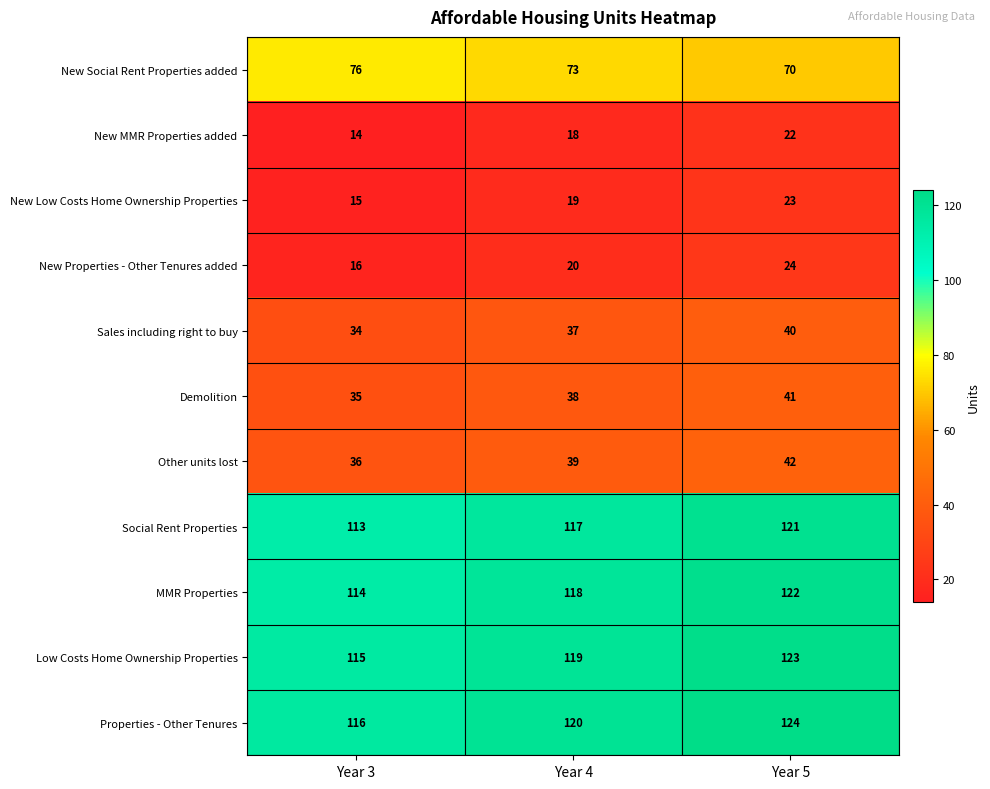

Which series has the largest total across all categories?

Properties - Other Tenures